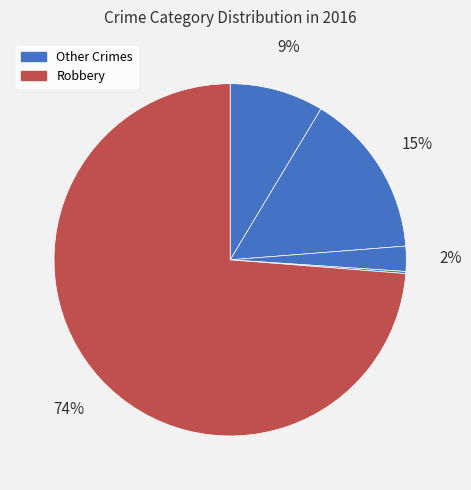

Which category has the biggest portion of the pie?

Robbery